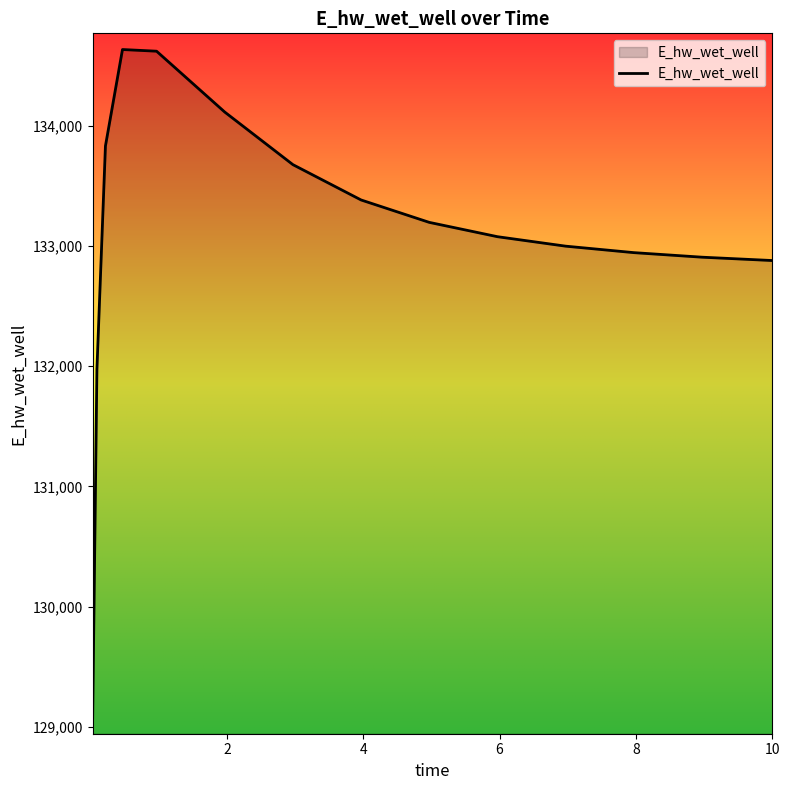

What is the minimum value shown in the chart?

129071.9